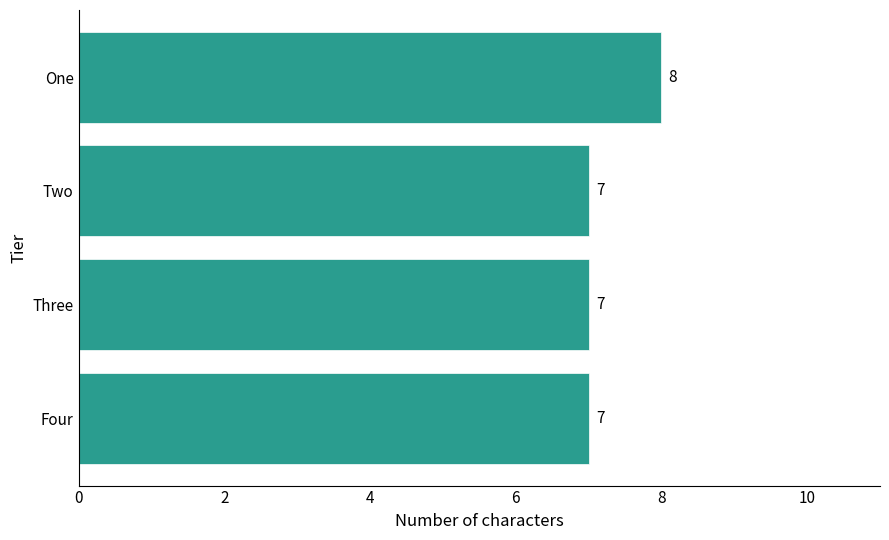

Read the value at Three.

7